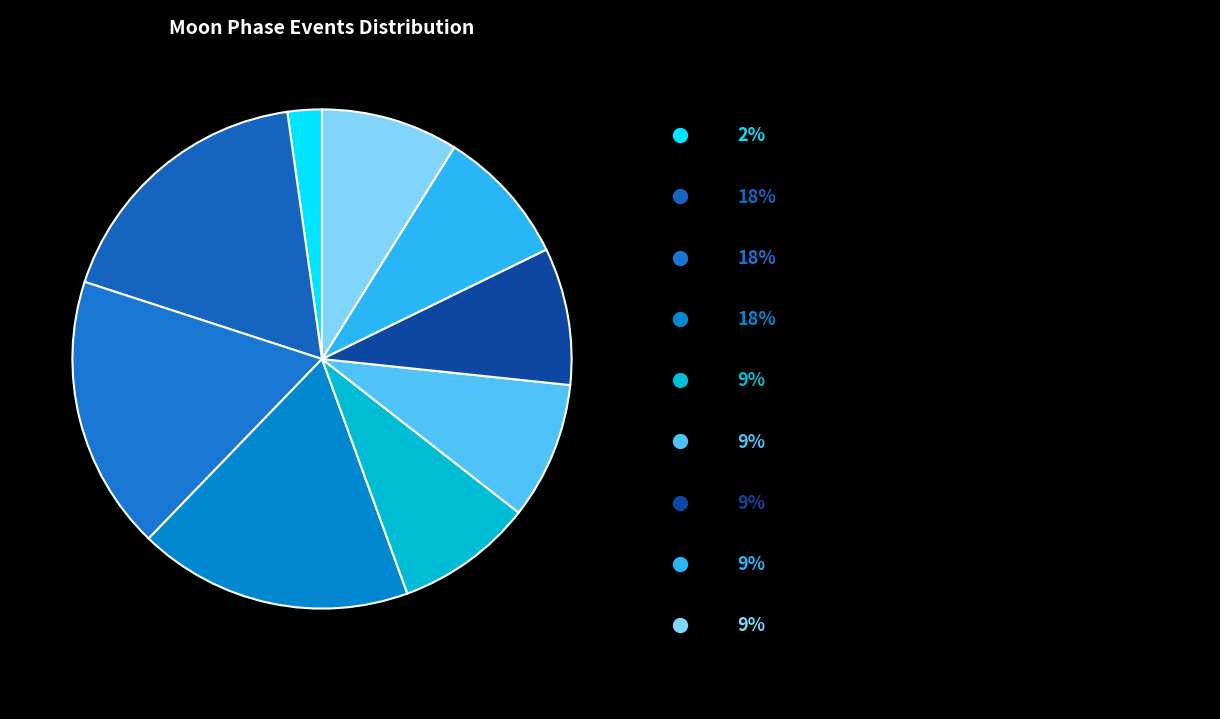

Count the number of slices in the pie.

9